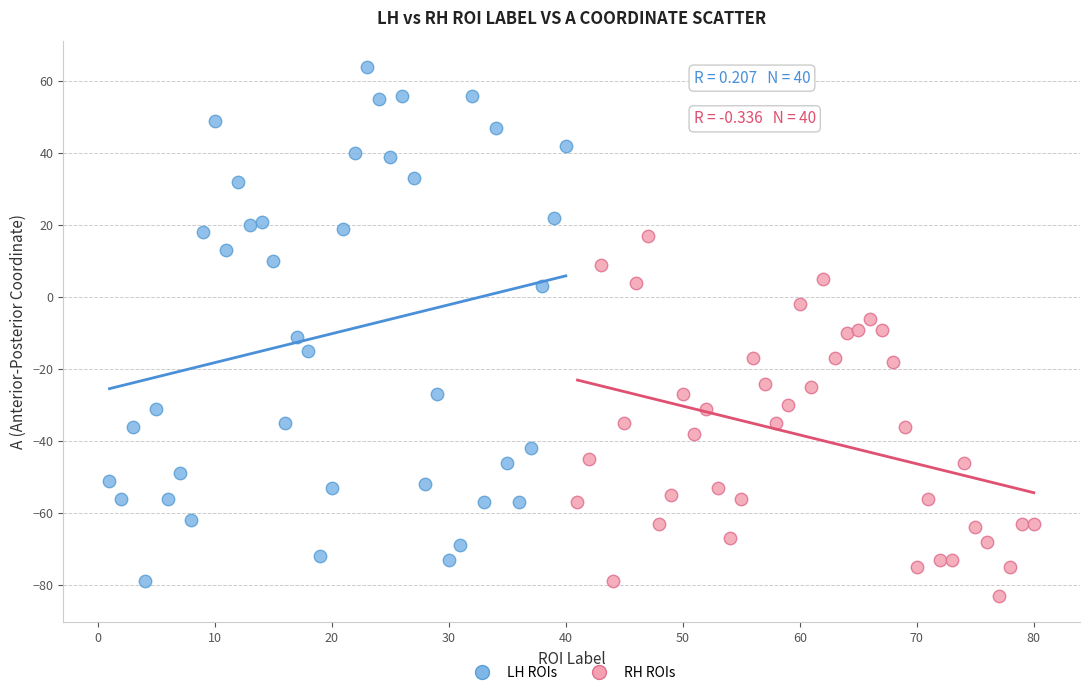

Which series contains the highest Y value?

LH ROIs